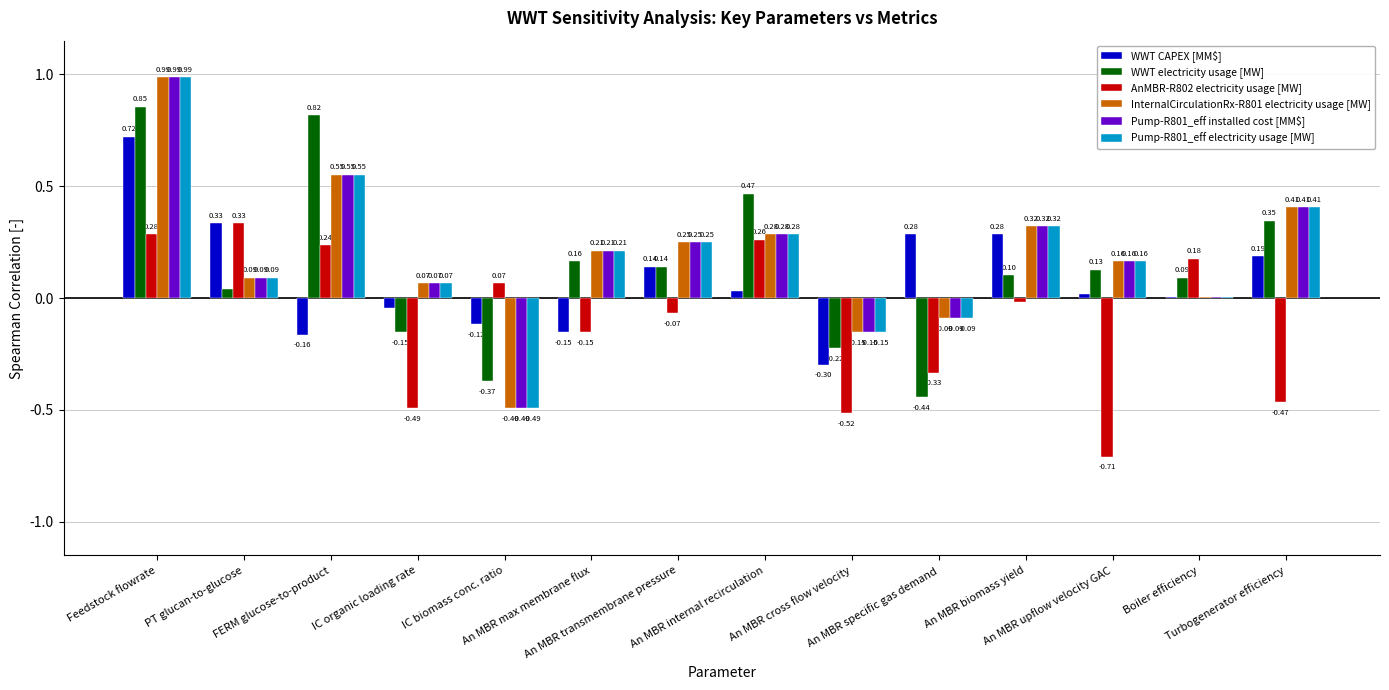

What is the sum of all WWT electricity usage [MW] values?

2.0